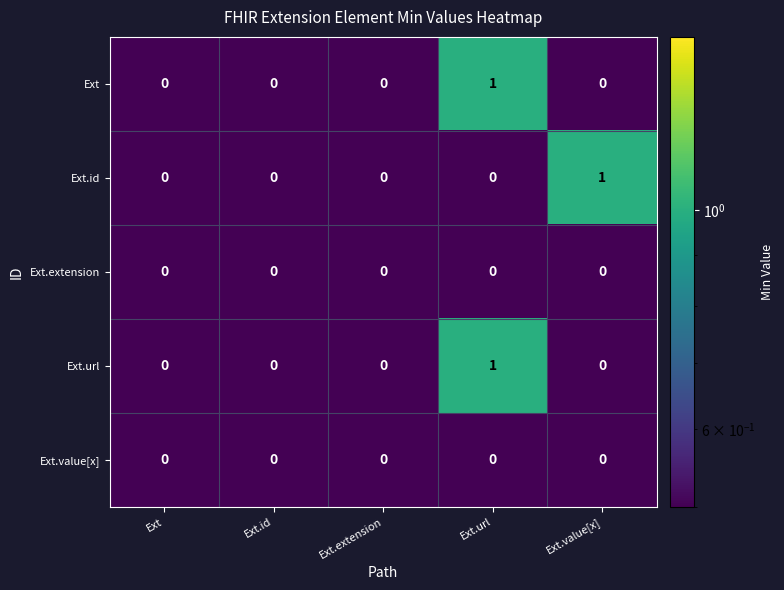

At which category is the sum across all series the highest?

Ext.url